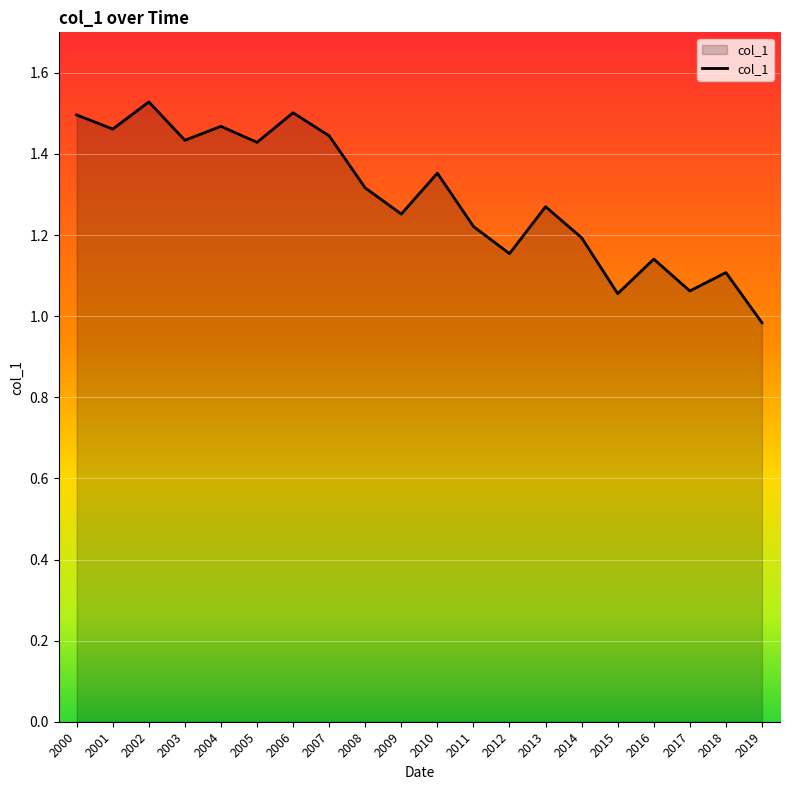

What is the difference between the second highest and minimum values?

0.5